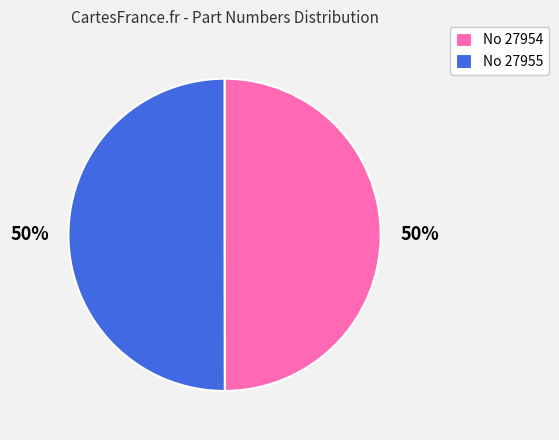

Approximately how many times larger is the value at No 27955 compared to No 27954?

1.0